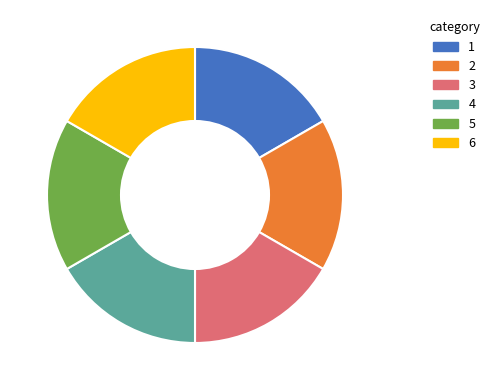

Does any single category account for the majority?

No